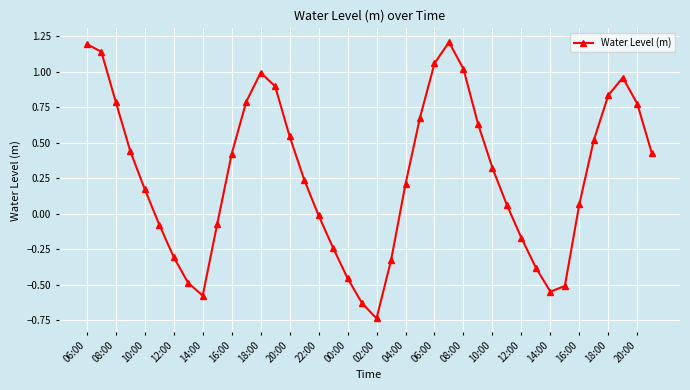

How many points are lower than both their immediate neighbors (excluding endpoints)?

3